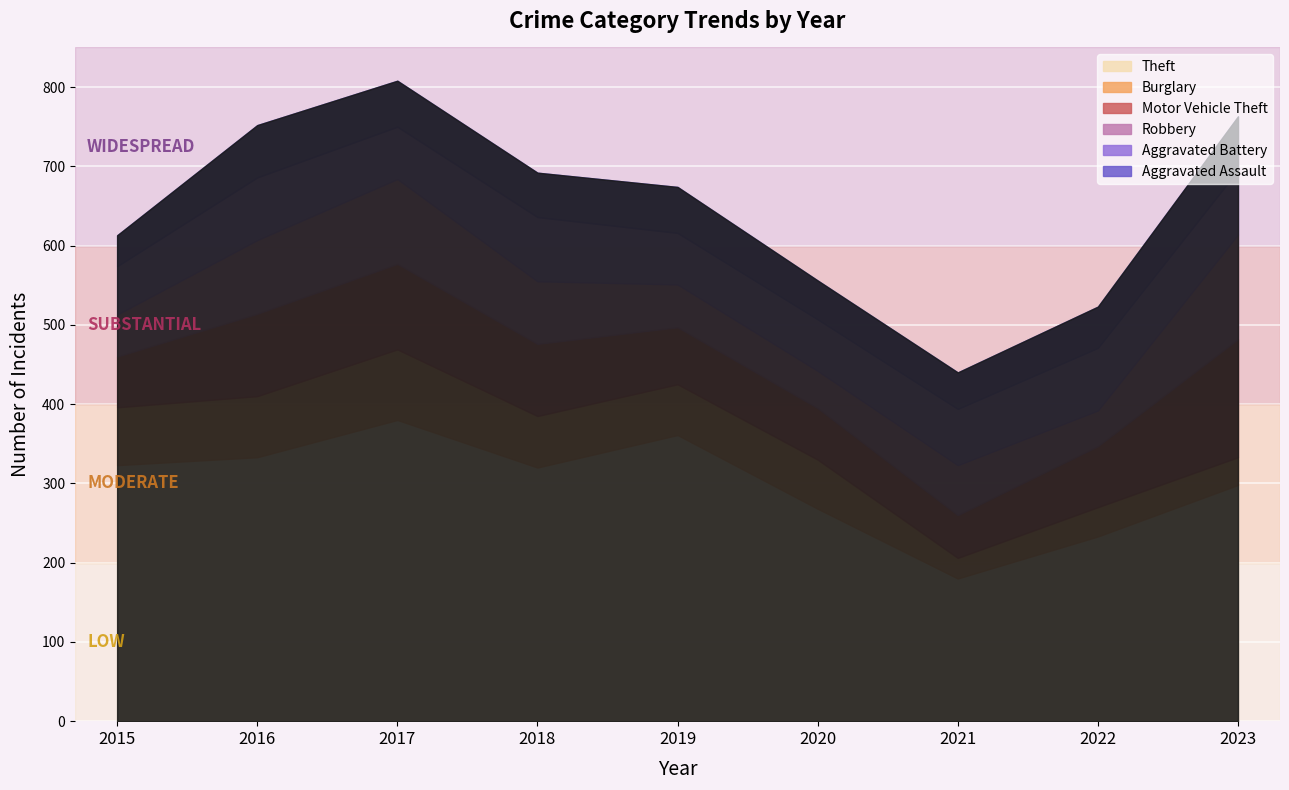

Where is the first local minimum for Aggravated Assault?

2018